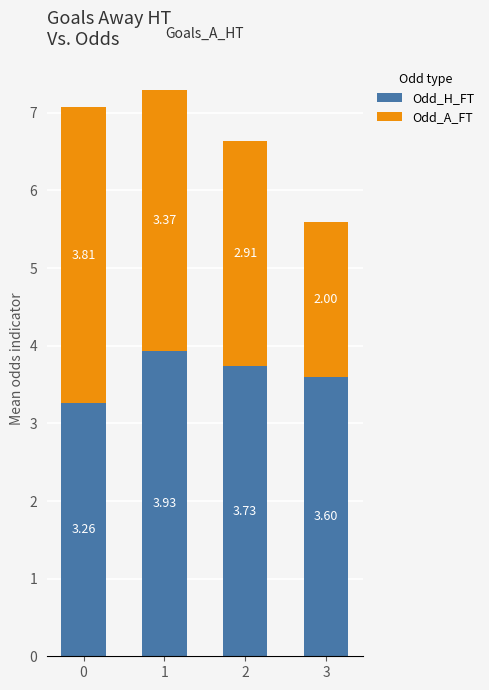

What is the total value across all series at 1?

7.3